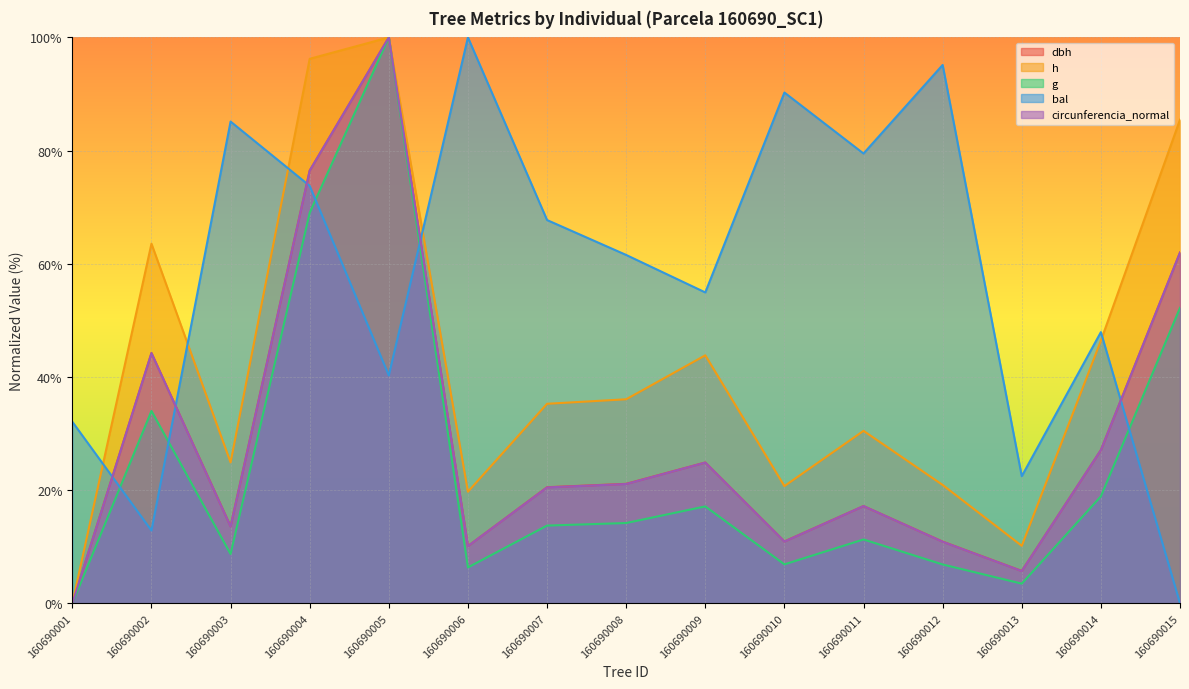

Which series ends up on top after the final intersection of dbh and bal?

dbh